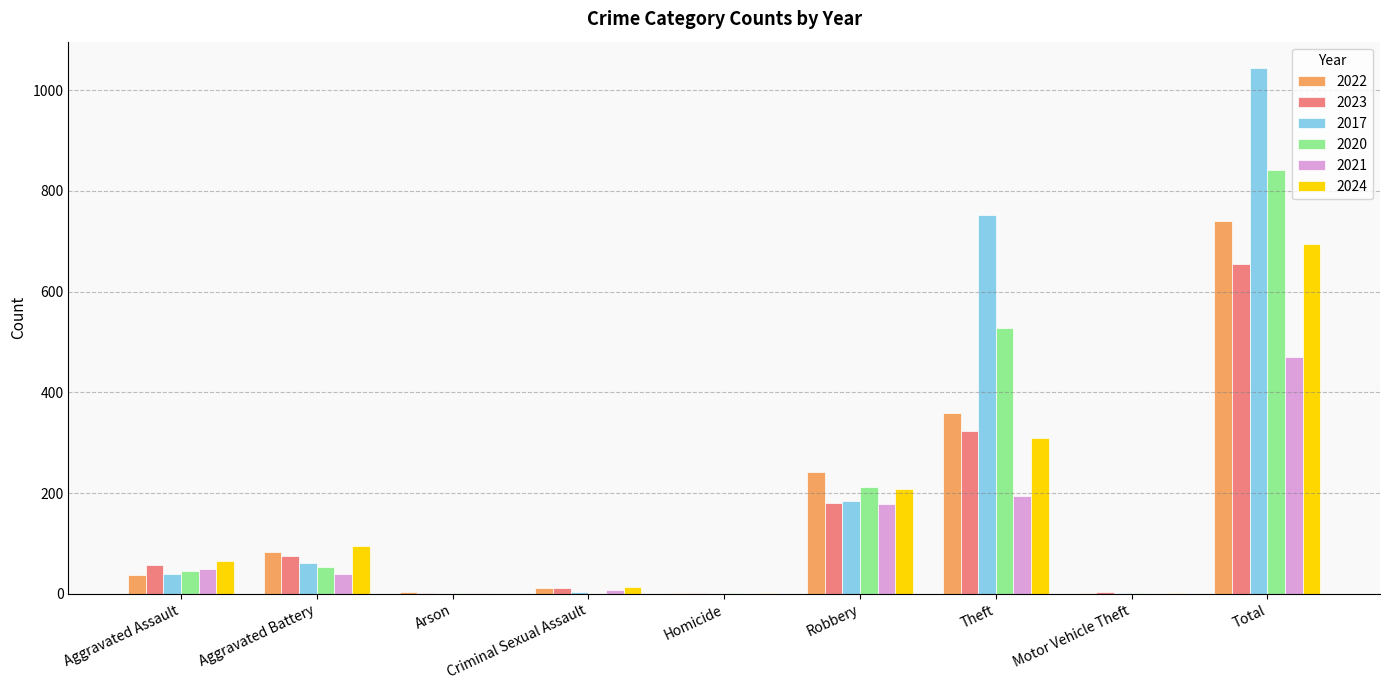

How many categories are shown in the chart?

9